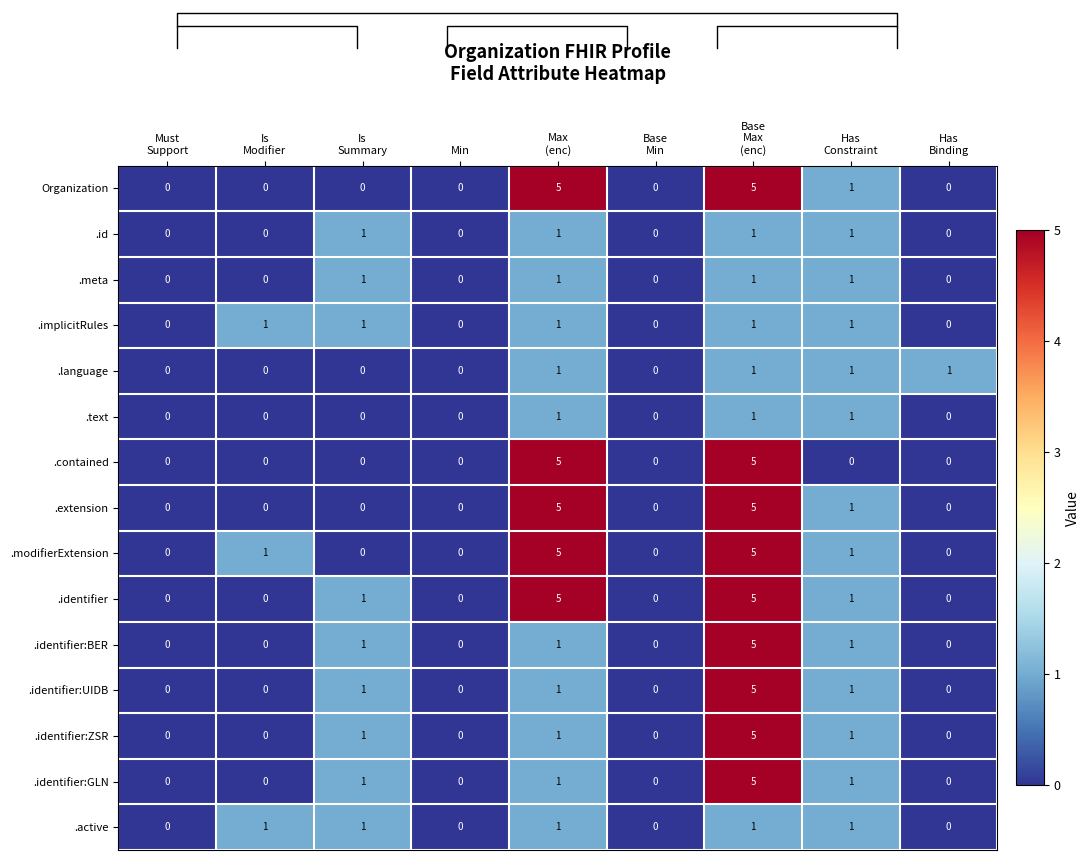

At how many categories does at least one series exceed 2?

2